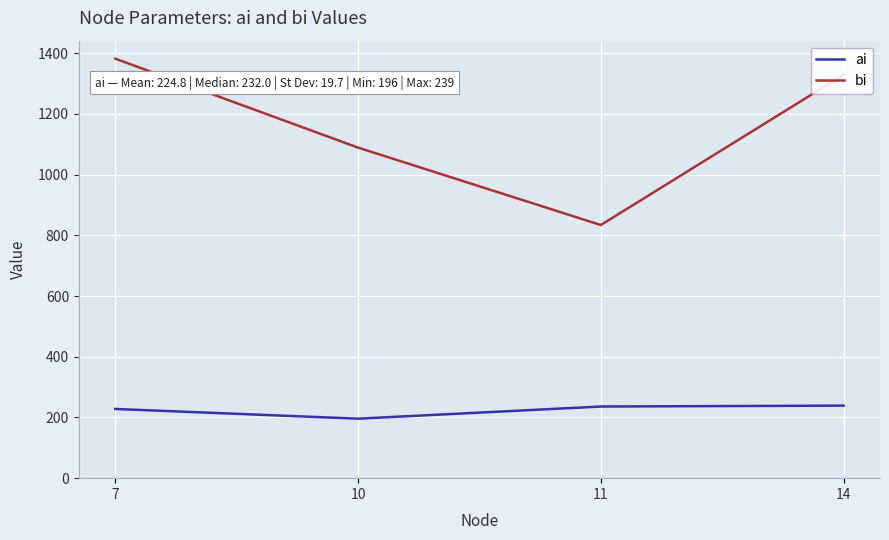

True or false: ai and bi cross at least once.

False